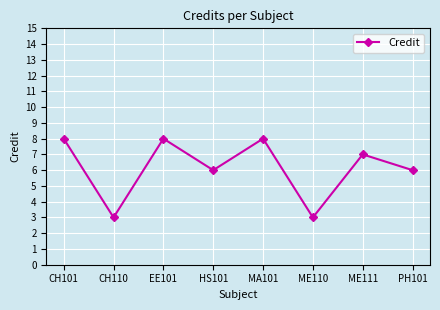

Reading left to right, what are all the values shown in this chart?

CH101=8	CH110=3	EE101=8	HS101=6	MA101=8	ME110=3	ME111=7	PH101=6